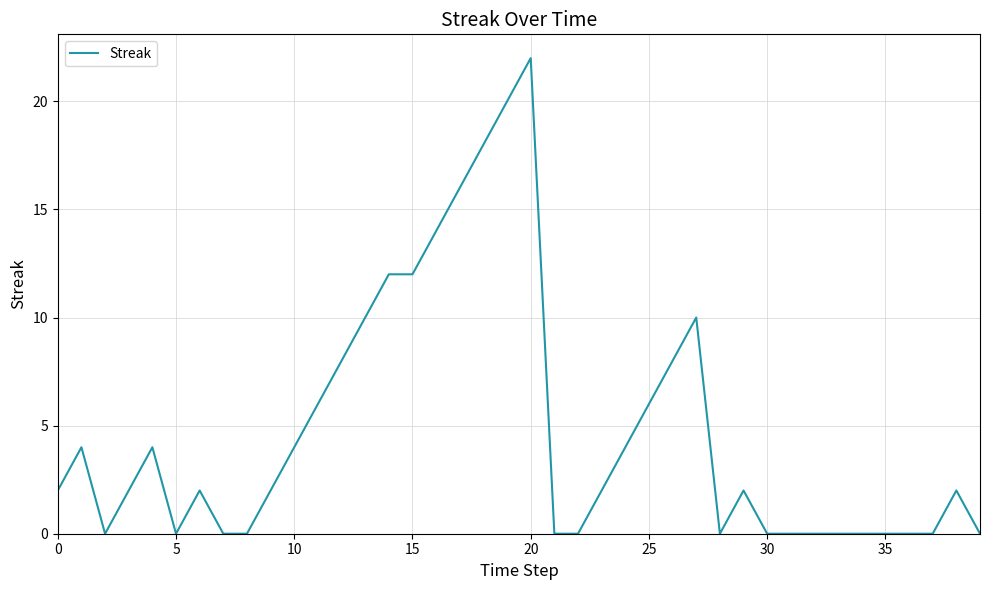

What is the maximum value shown in the chart?

22